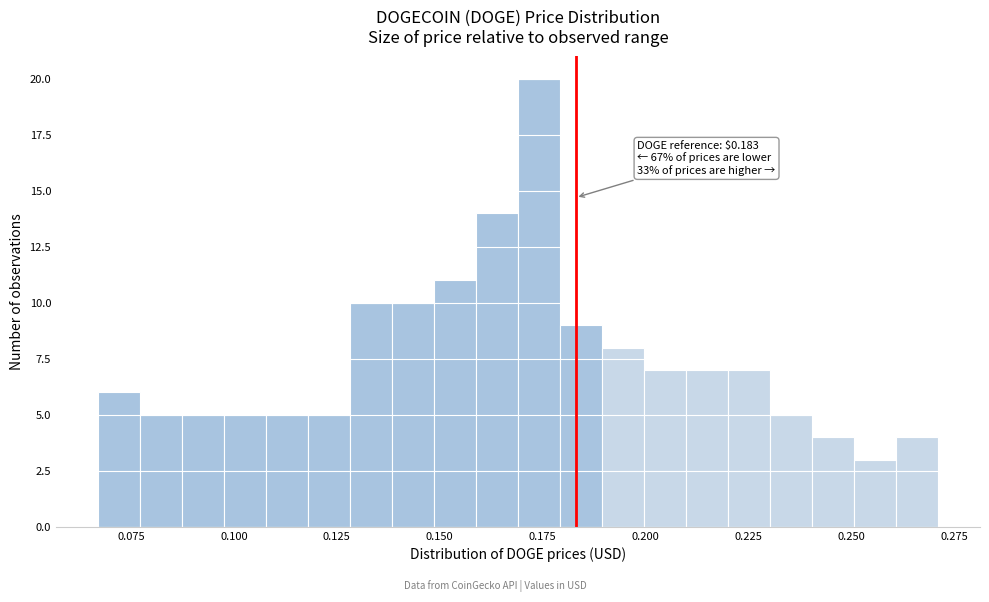

Read against the x-axis, roughly where is the centre of the tallest bar?

0.175